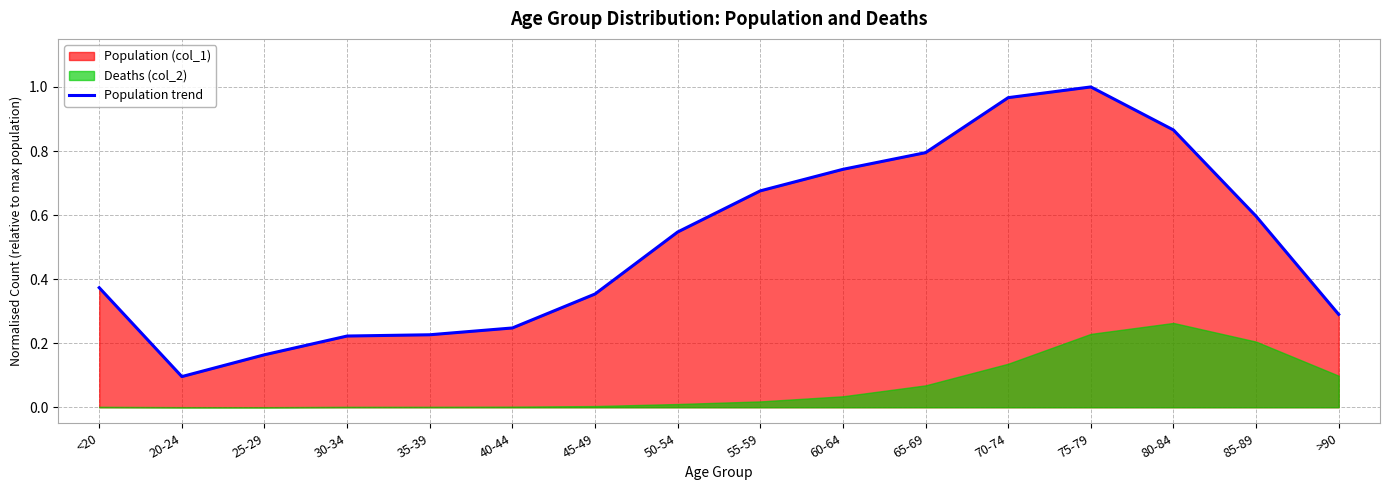

What is the label of the 3rd point from the left?

25-29